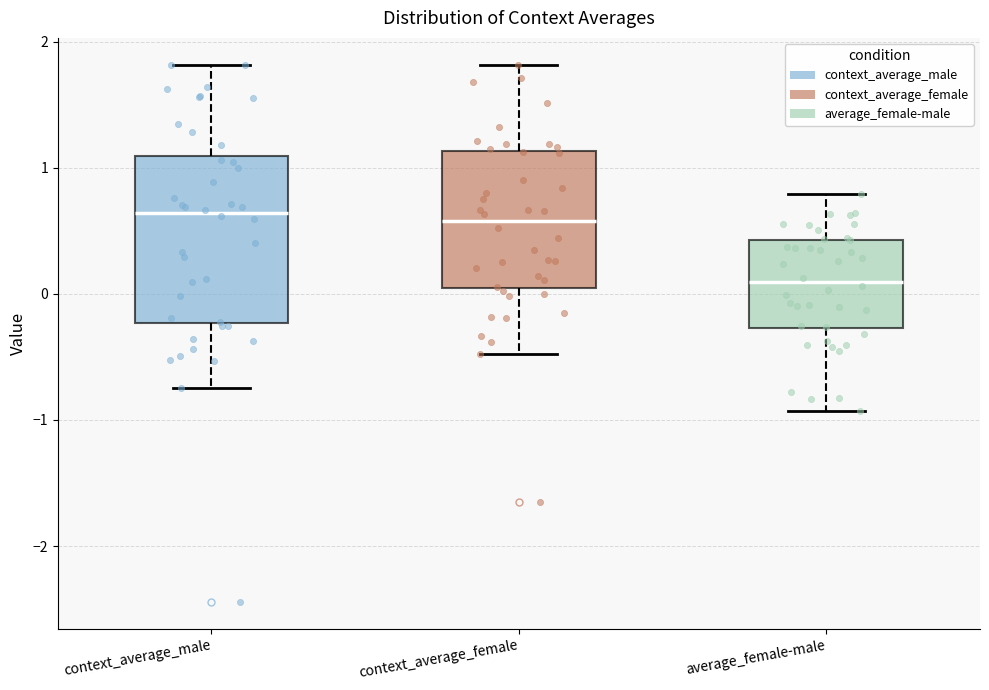

Which box is the tallest, from its lower edge to its upper edge?

context_average_male